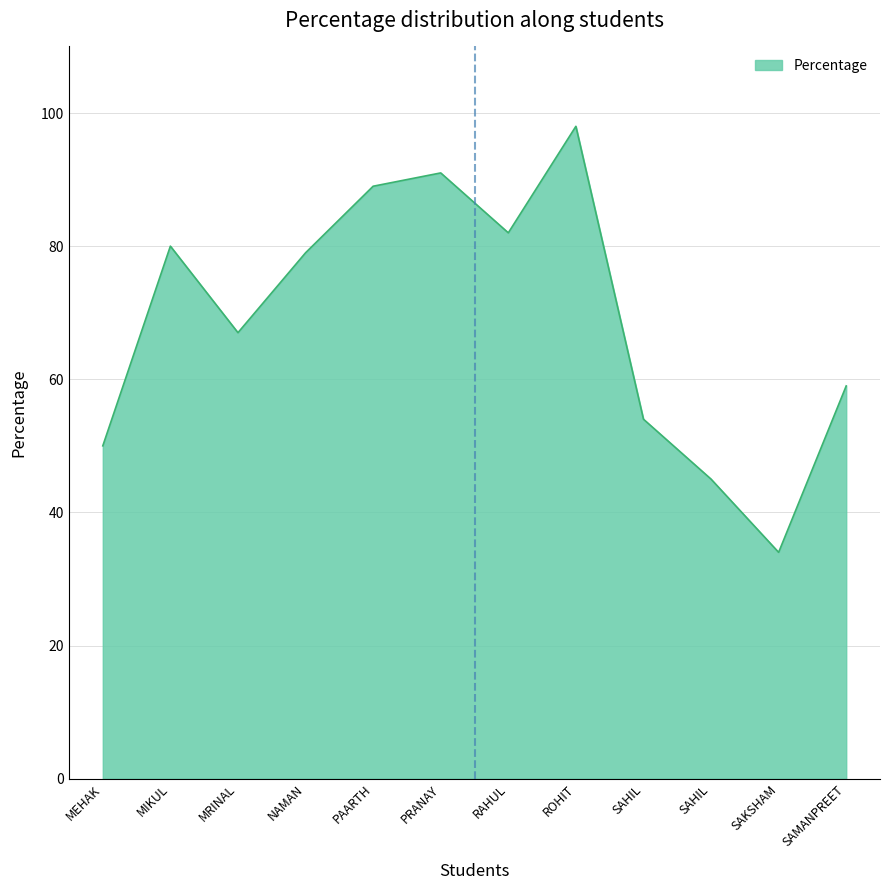

List the labels in order of value, smallest first.

SAKSHAM, SAHIL, MEHAK, SAHIL, SAMANPREET, MRINAL, NAMAN, MIKUL, RAHUL, PAARTH, PRANAY, ROHIT